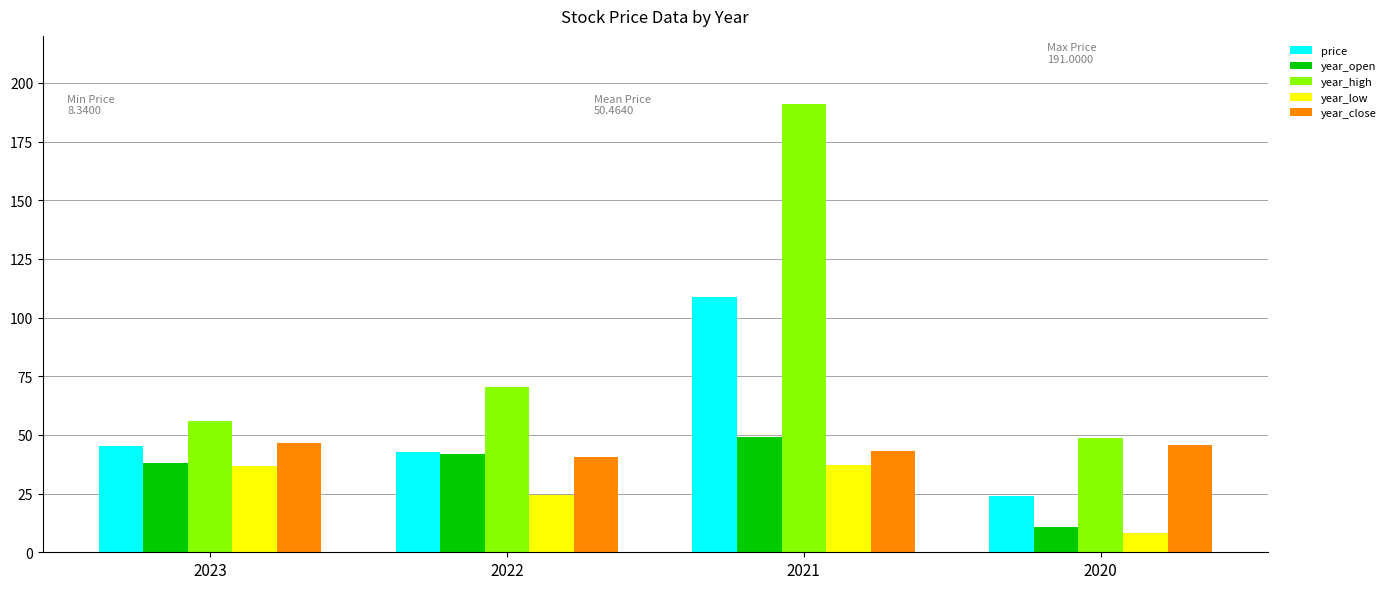

How many data points in year_open are above 42?

2